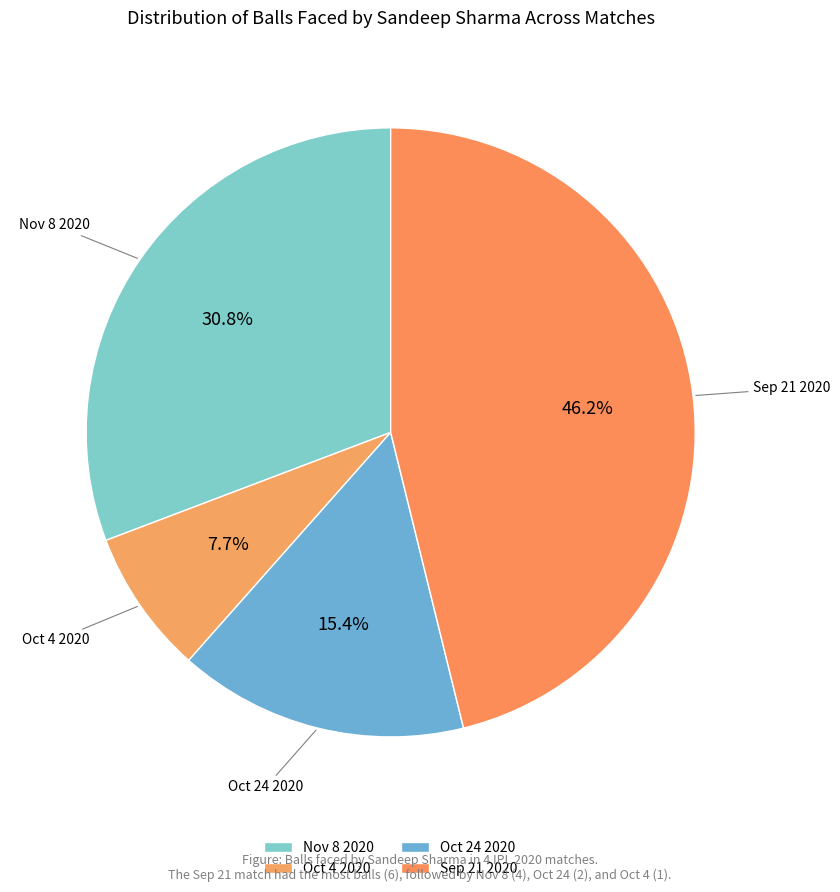

Is it true that Nov 8 2020 is 40% of the pie?

False